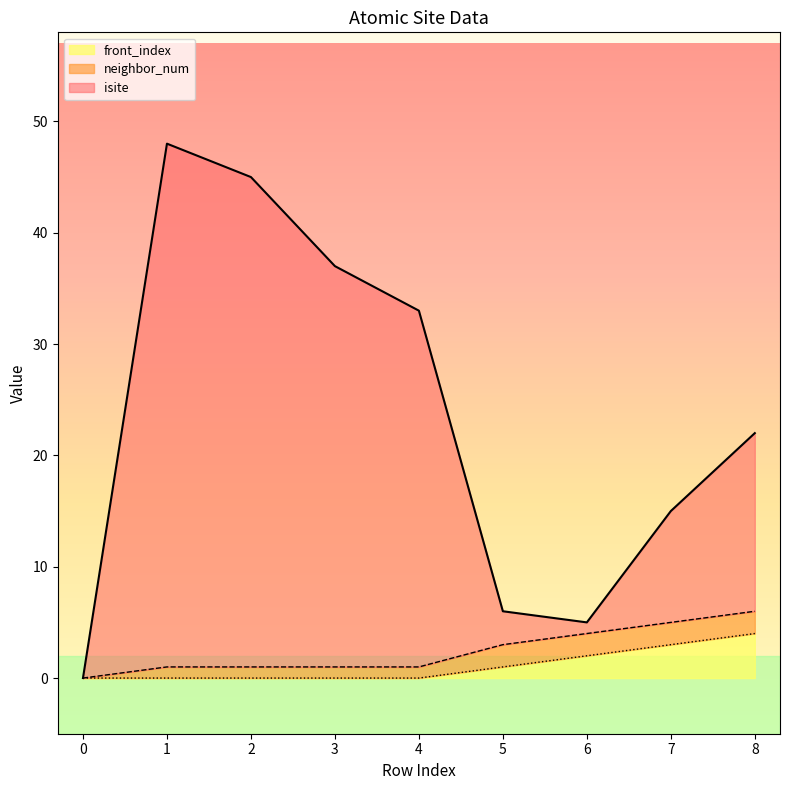

Is the value of front_index at 5 greater than the value of isite at 0?

Yes